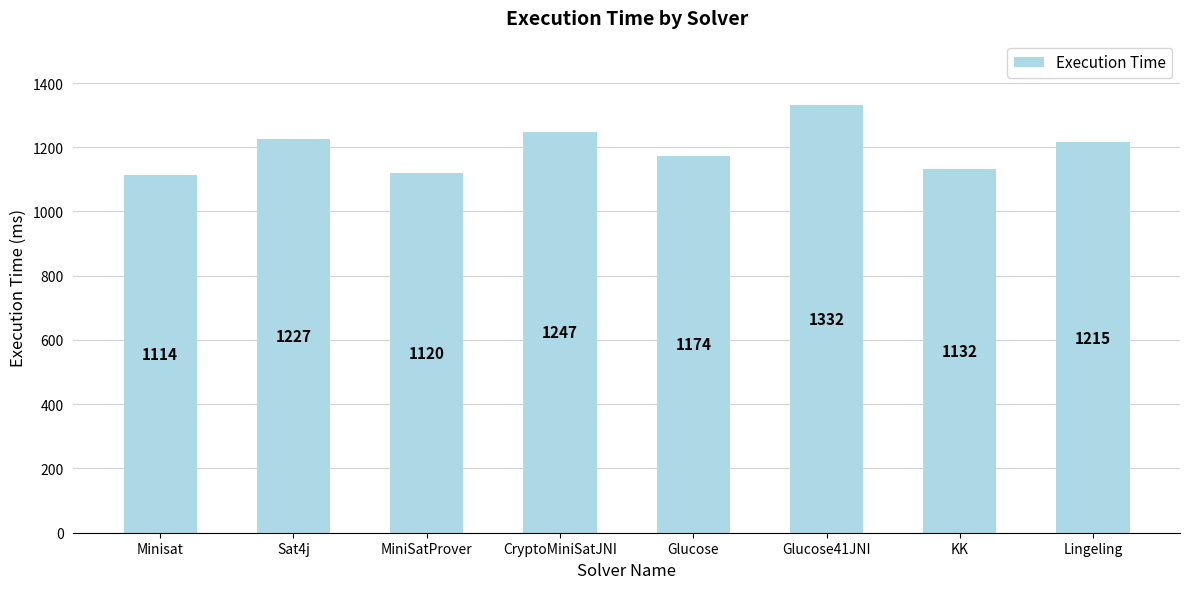

At which label is the value closest to 1223?

Sat4j